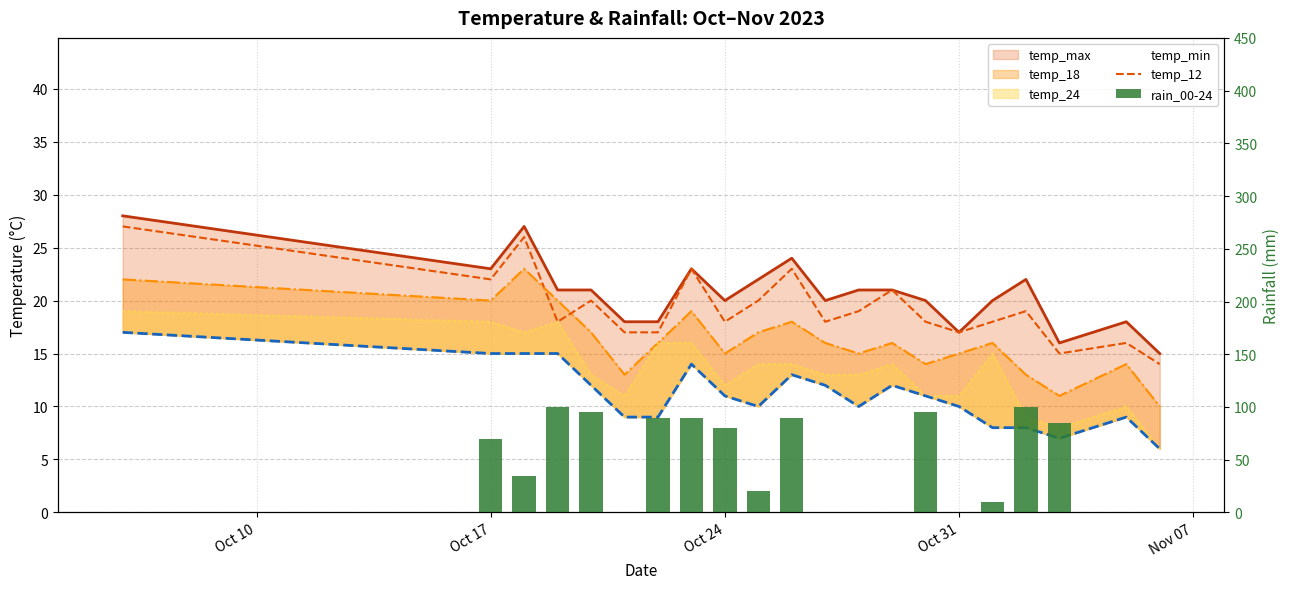

What is the value of the rain_00-24 bar at the 11th from the left?

90